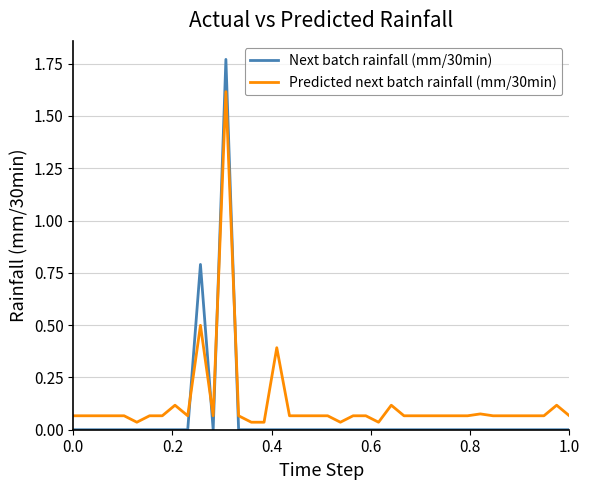

List the series in order of their peak value, highest first.

Next batch rainfall (mm/30min), Predicted next batch rainfall (mm/30min)